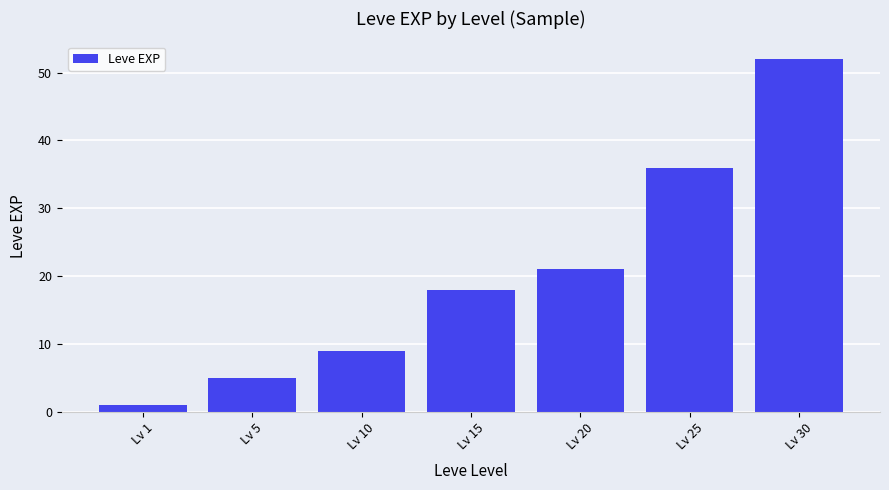

What is the average value?

20